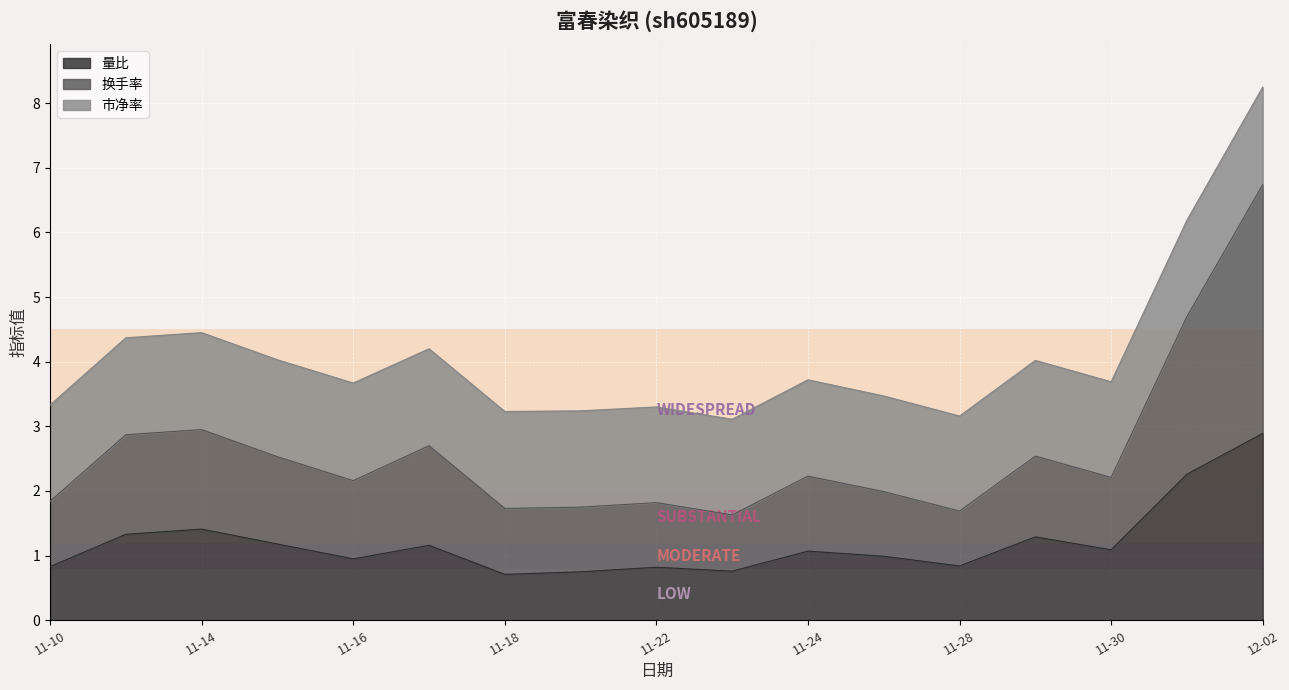

Which series has the largest range (max minus min)?

换手率